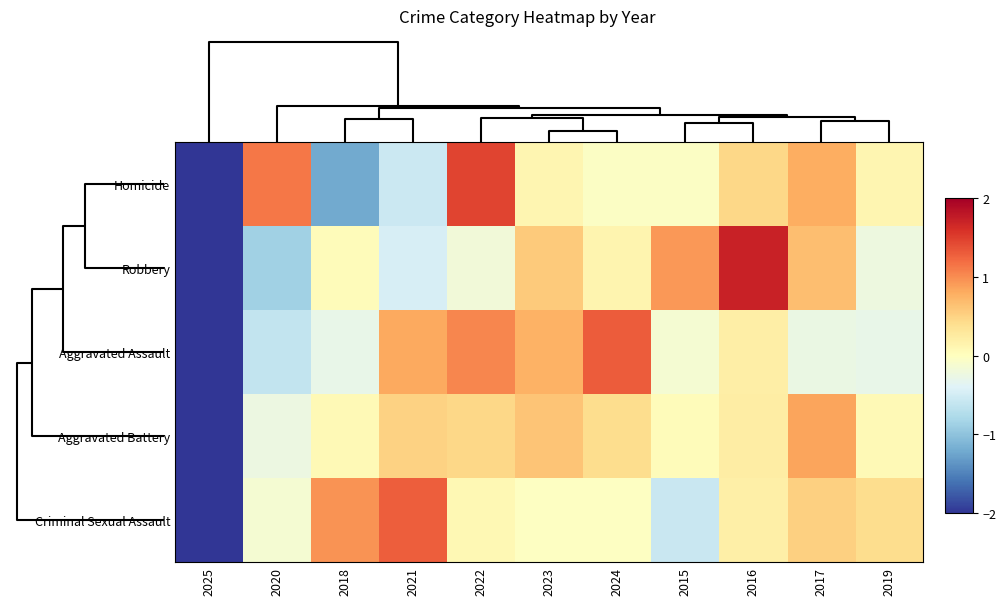

Which series has the largest total across all categories?

Aggravated Assault